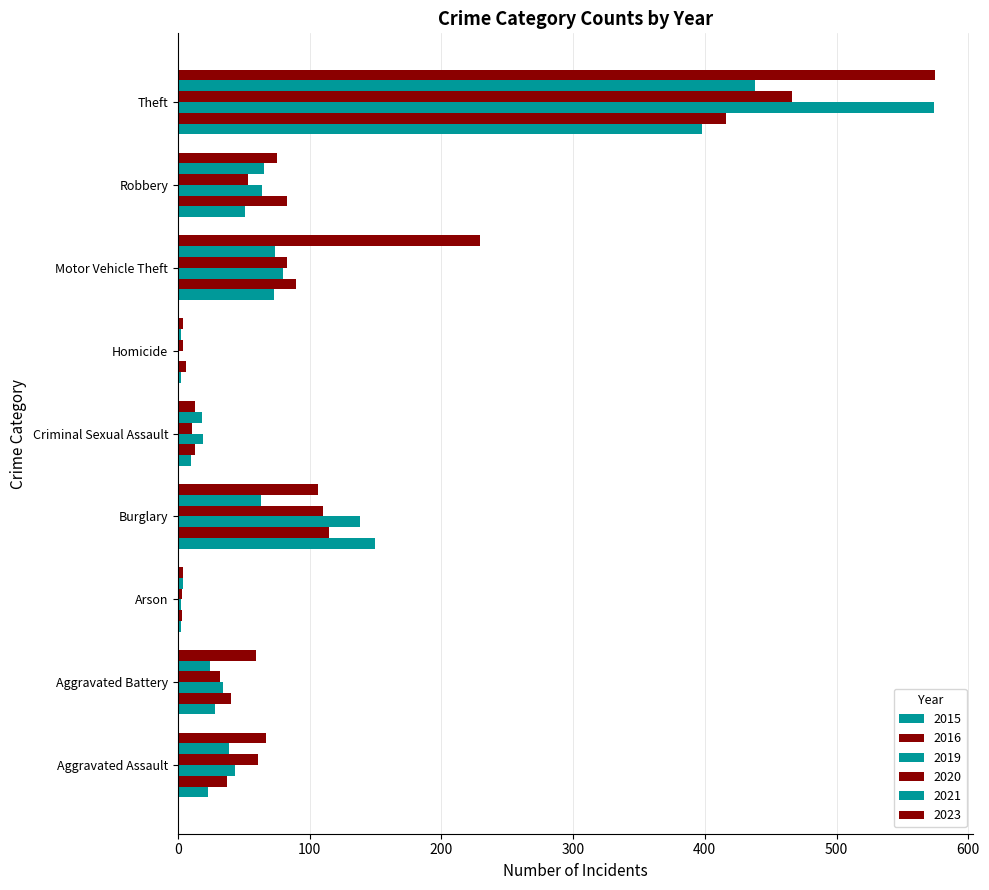

At Theft, list the series in order from smallest to largest.

2015, 2016, 2021, 2020, 2019, 2023